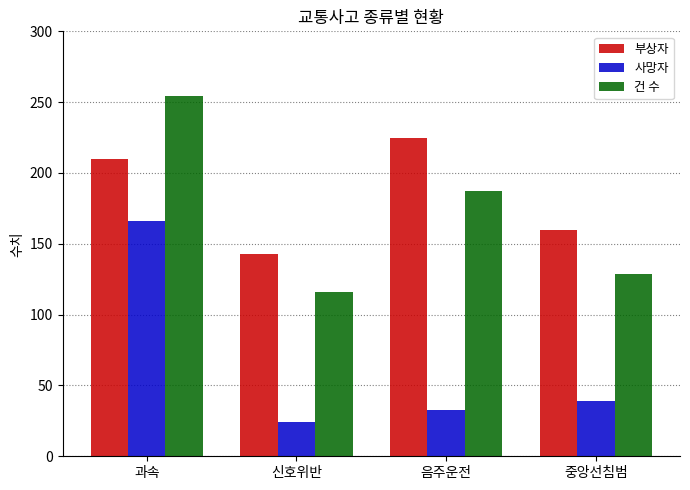

What is the label of the 4th bar from the left?

중앙선침범